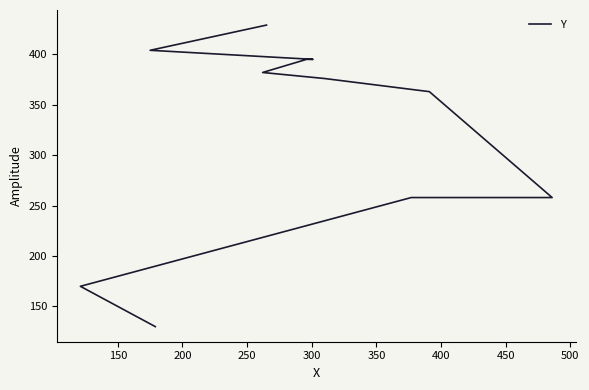

How many lines are shown in the chart?

1